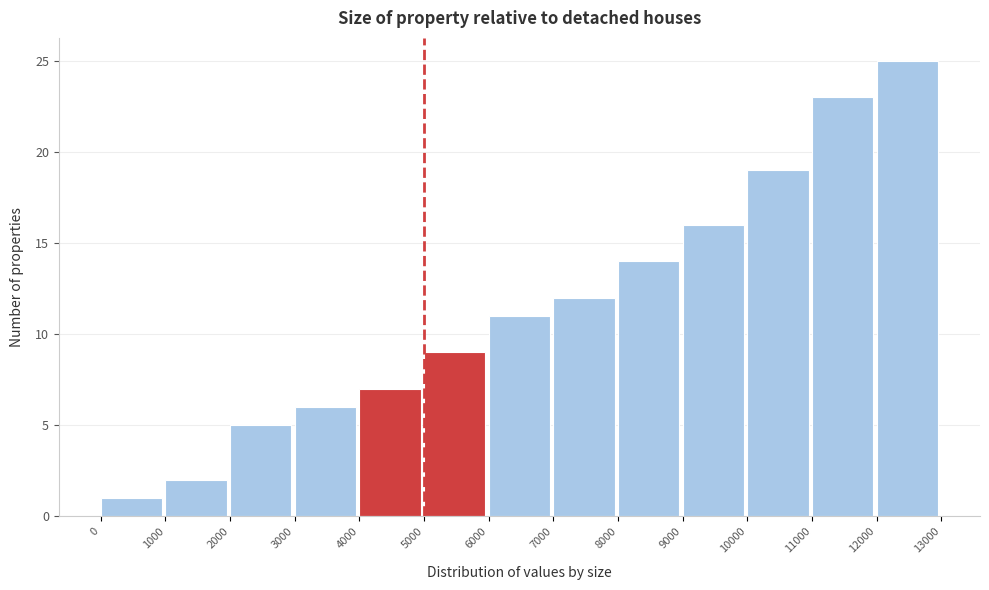

Reading left to right, transcribe this chart: for each bar, give the range it covers on the x-axis and its height. The values are not printed on the chart, so give them approximately, as read against the axis.

0 to 1000: 1
1000 to 2000: 2
2000 to 3000: 5
3000 to 4000: 6
4000 to 5000: 7
5000 to 6000: 9
6000 to 7000: 11
7000 to 8000: 12
8000 to 9000: 14
9000 to 10000: 16
10000 to 11000: 19
11000 to 12000: 23
12000 to 13000: 25